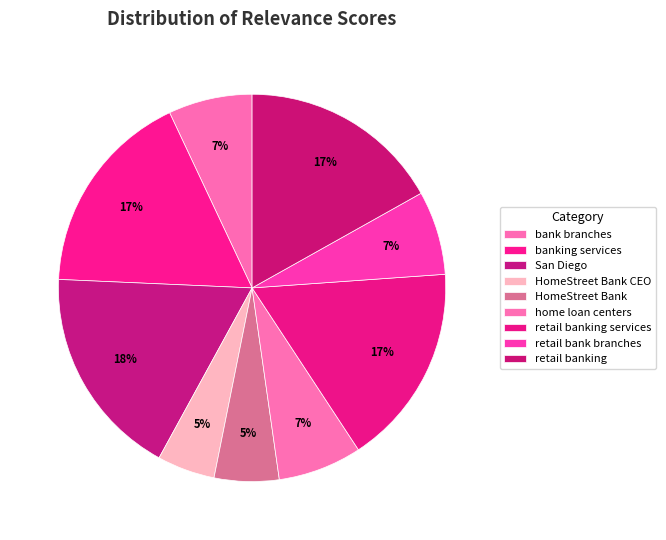

True or false: banking services accounts for 17% of the total.

True